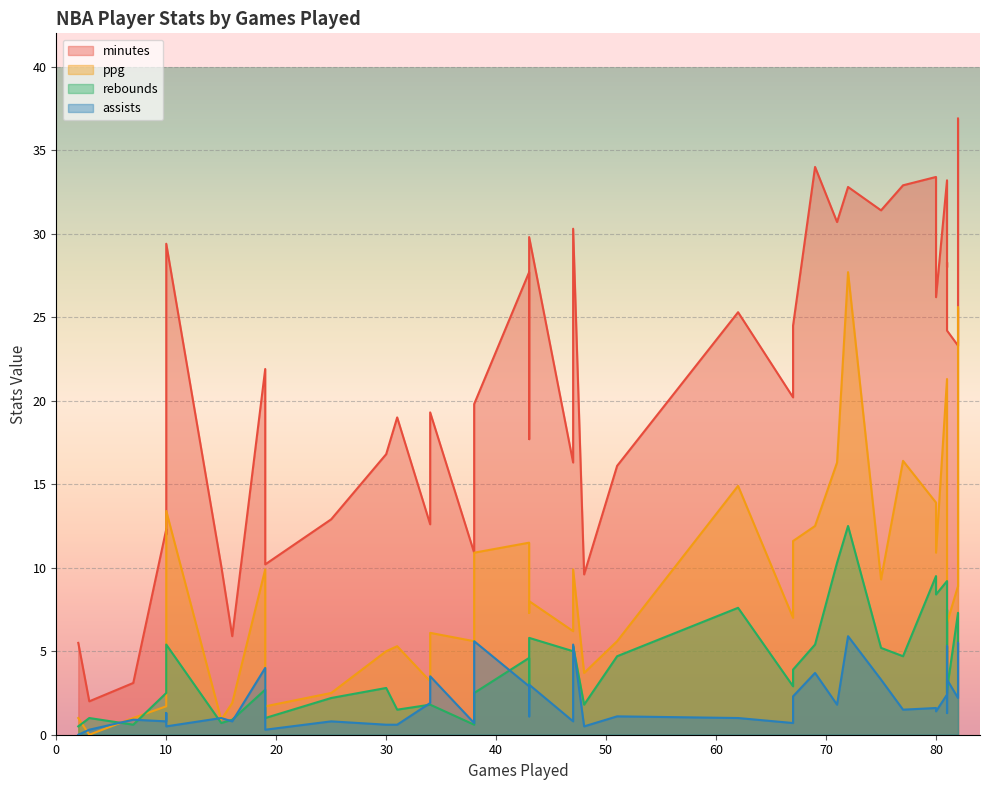

What is the sum of all ppg values?

350.1